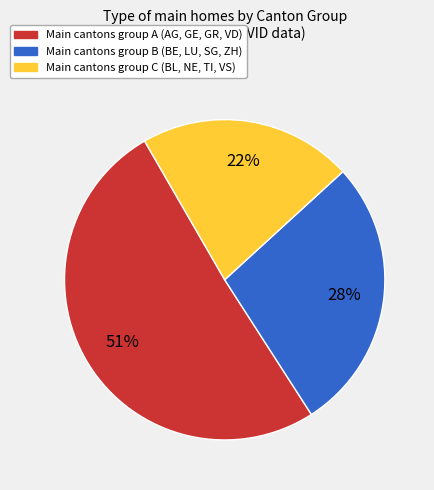

Does any single category account for the majority?

Yes